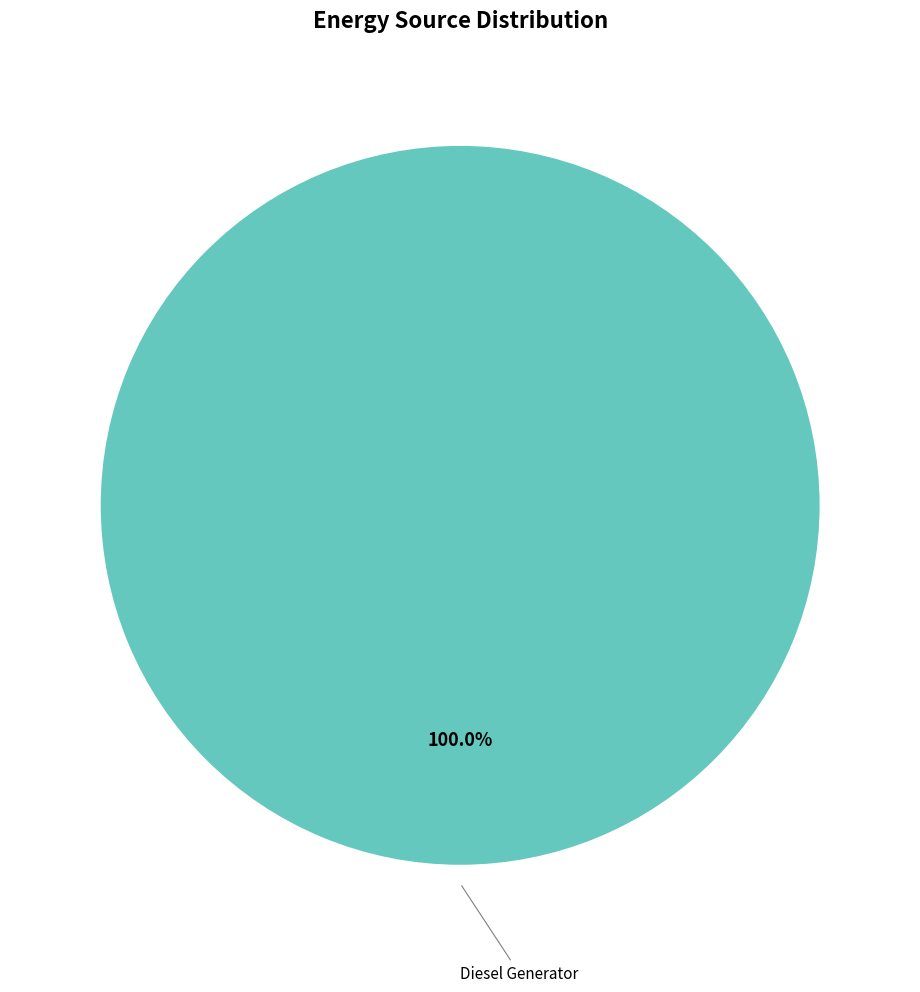

What is the majority slice?

Diesel Generator